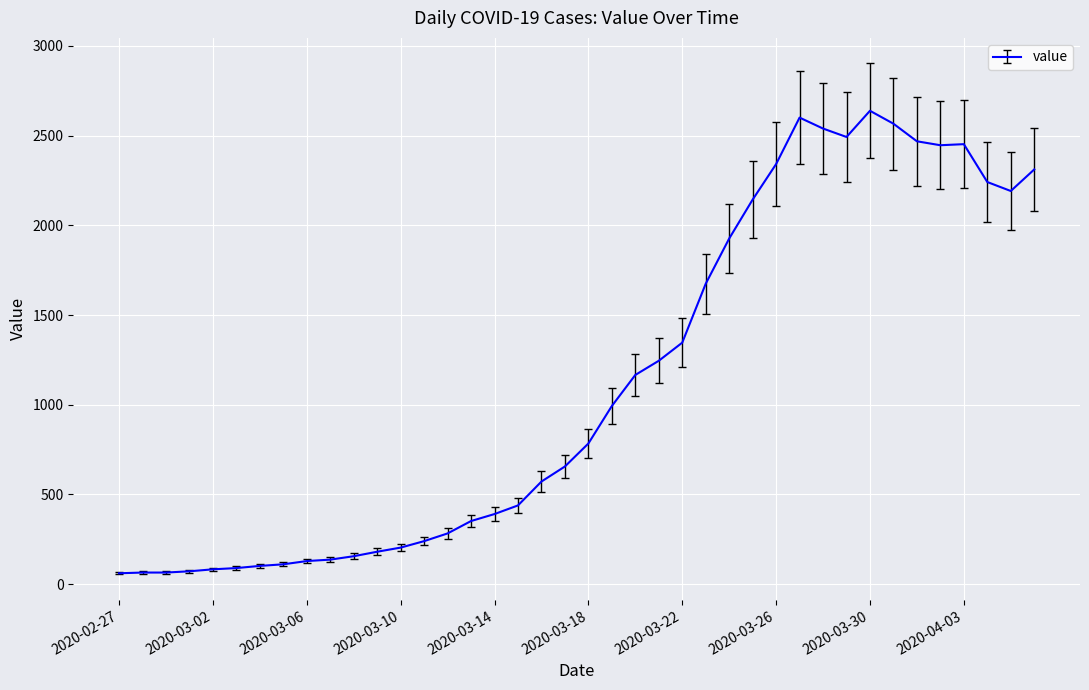

What is the maximum value shown in the chart?

2638